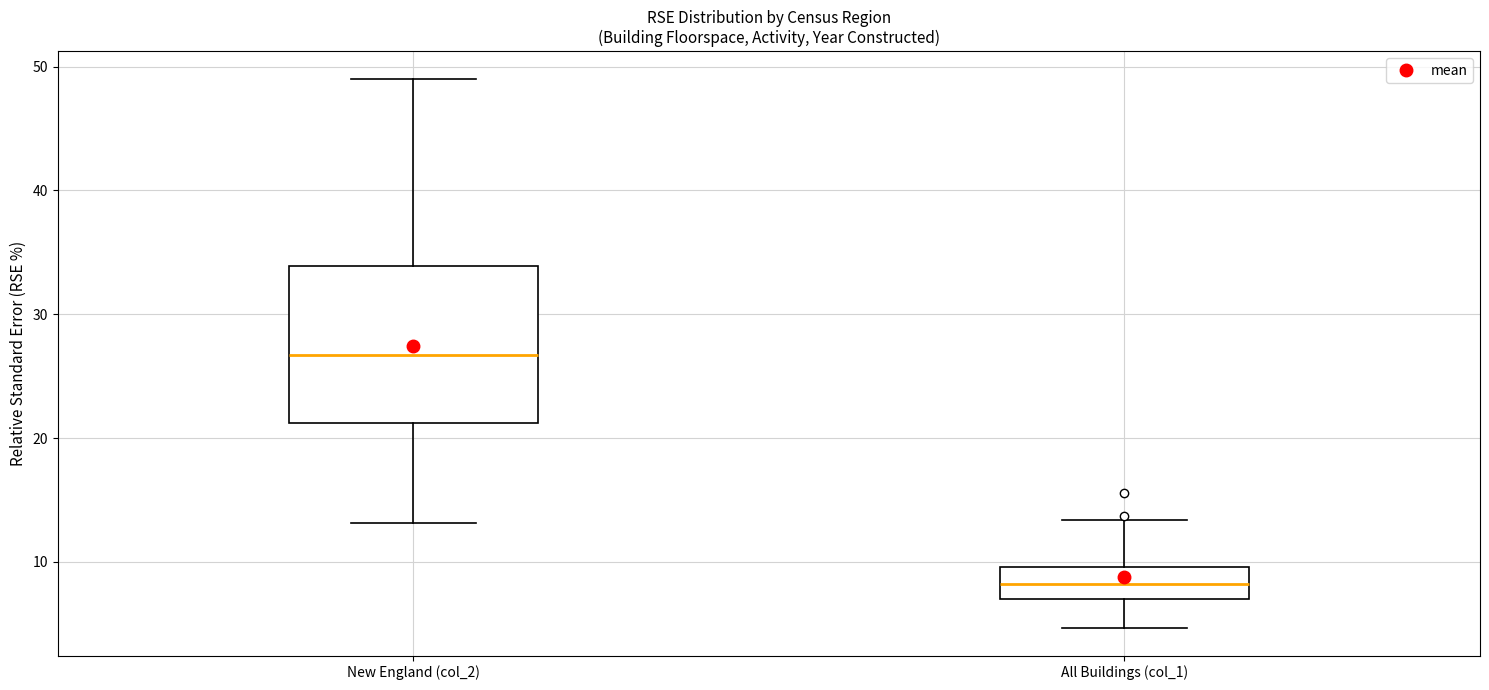

Comparing the boxes themselves (not the whiskers), which one is the tallest?

New England (col_2)